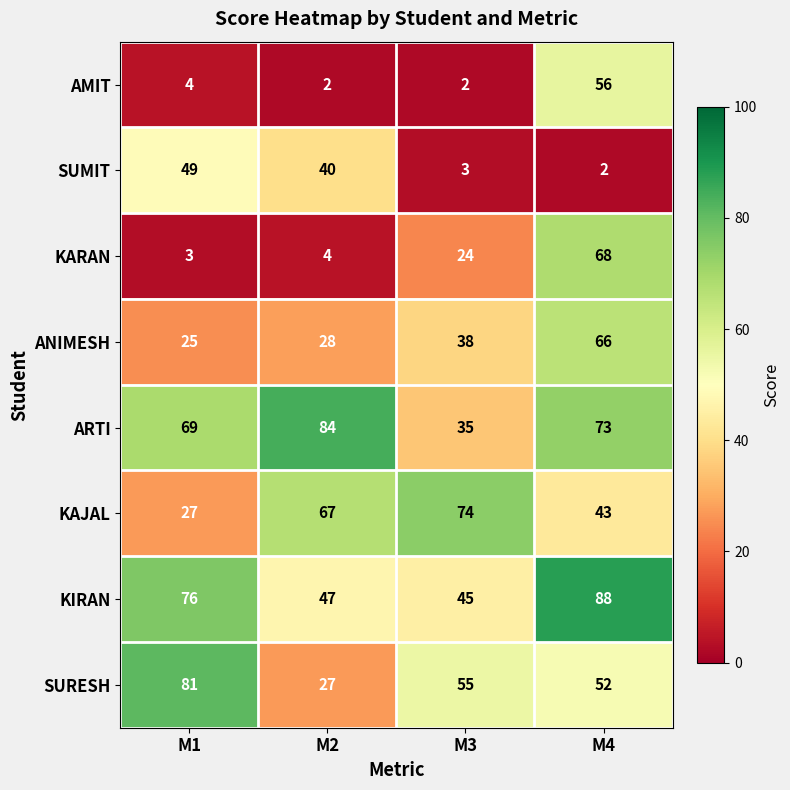

Rank the series at M1 from highest to lowest value.

SURESH, KIRAN, ARTI, SUMIT, KAJAL, ANIMESH, AMIT, KARAN